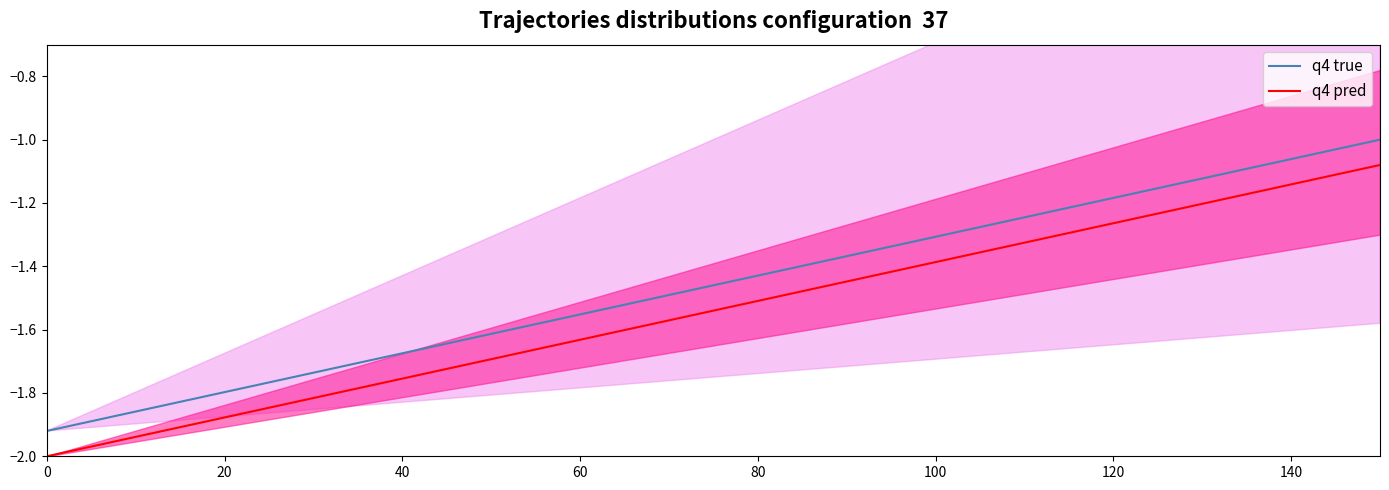

True or false: q4 true and q4 pred cross at least once.

False